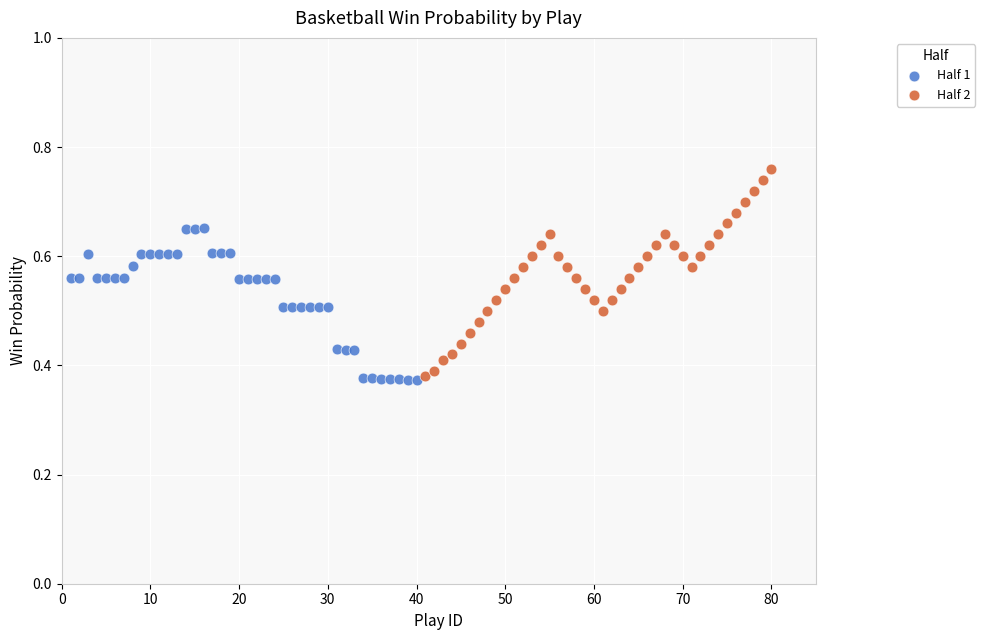

Which series contains the highest Y value?

Half 2